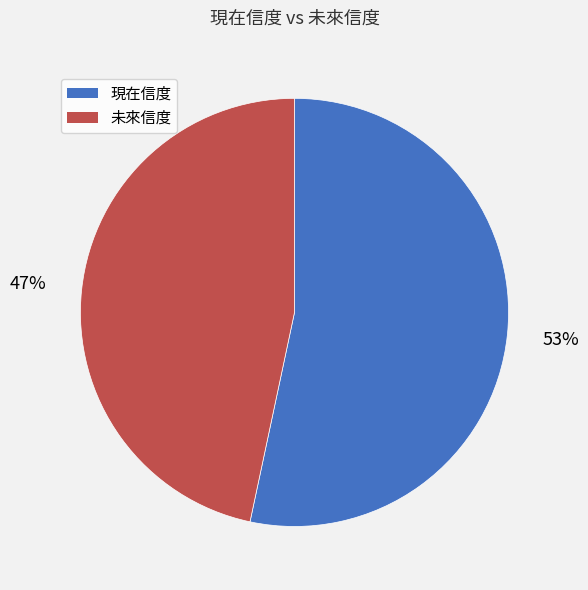

What is the smallest slice in the pie chart?

未來信度